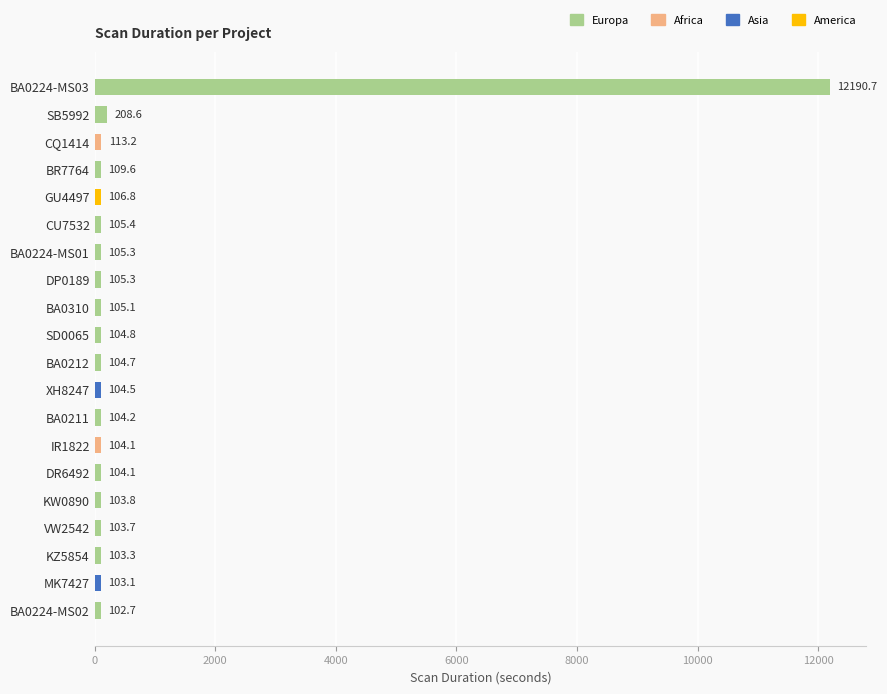

Reading bottom to top, extract all data points from this chart.

BA0224-MS02=102.7	MK7427=103.1	KZ5854=103.3	VW2542=103.7	KW0890=103.8	DR6492=104.1	IR1822=104.1	BA0211=104.2	XH8247=104.5	BA0212=104.7	SD0065=104.8	BA0310=105.1	DP0189=105.3	BA0224-MS01=105.3	CU7532=105.4	GU4497=106.8	BR7764=109.6	CQ1414=113.2	SB5992=208.6	BA0224-MS03=12190.7